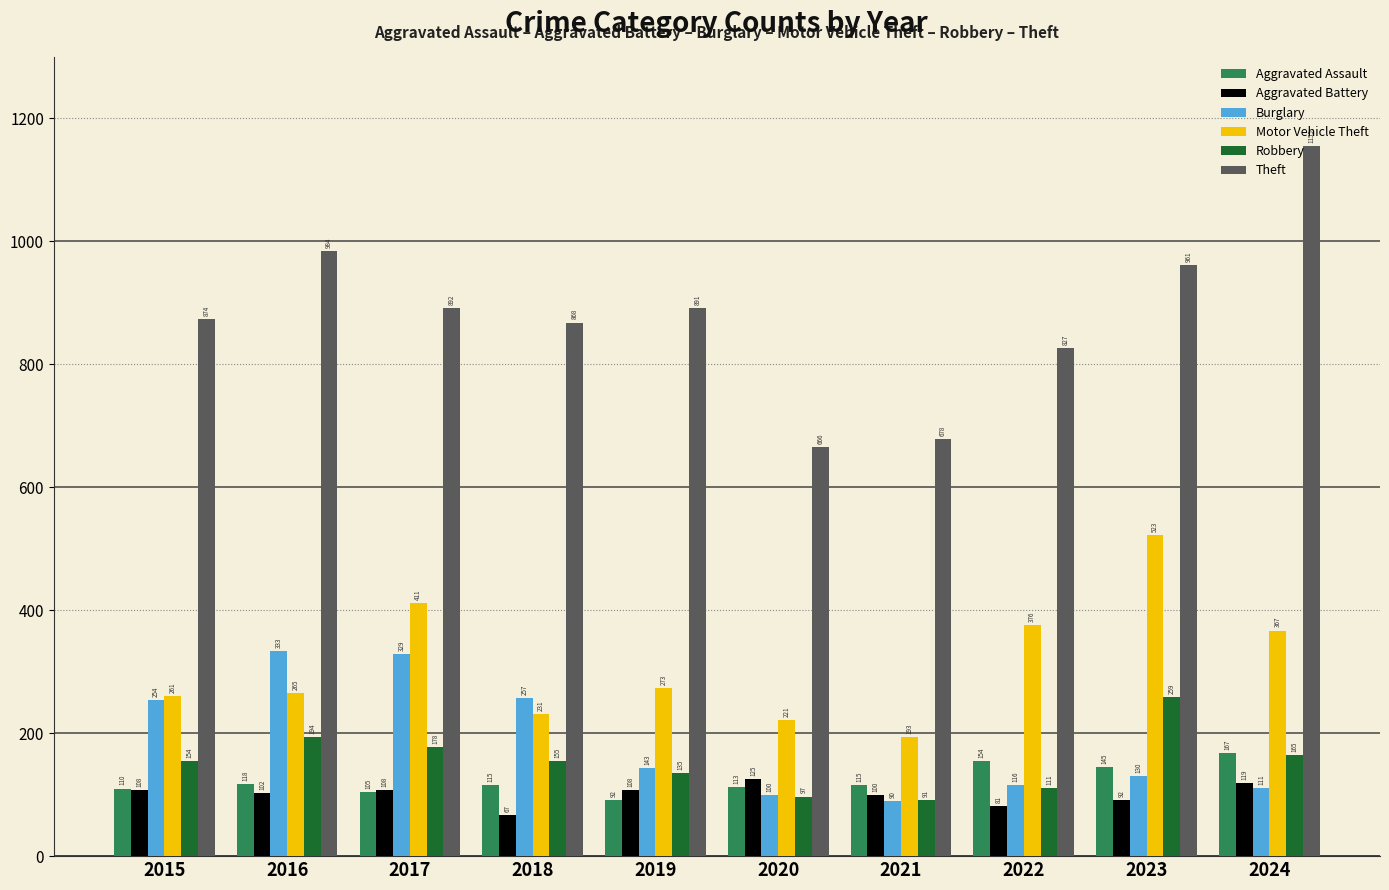

Is it true that Theft equals 1548 at 2016?

False